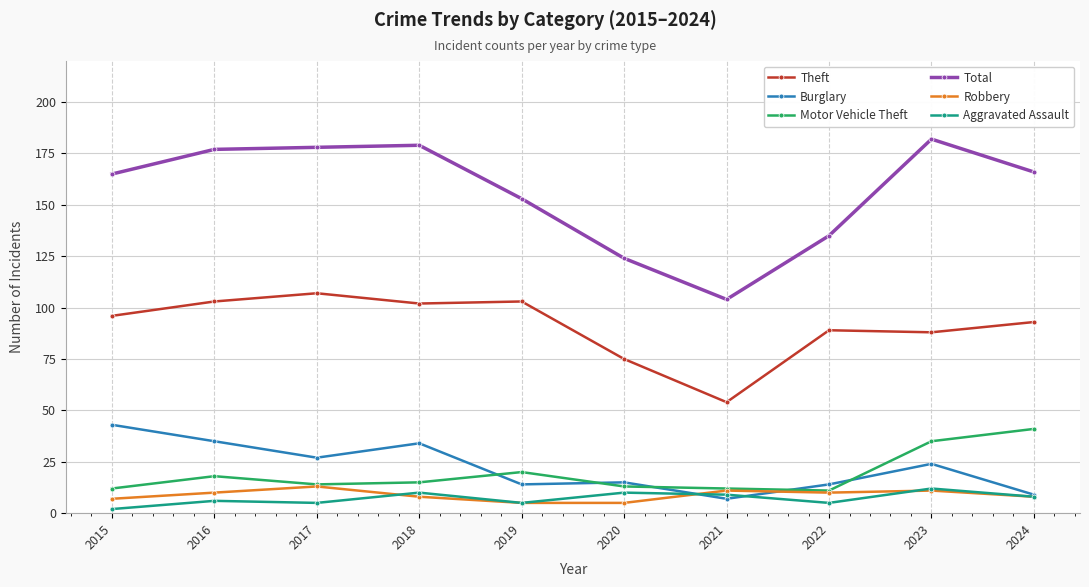

The value of Burglary at 2017 is 27. True or false?

True